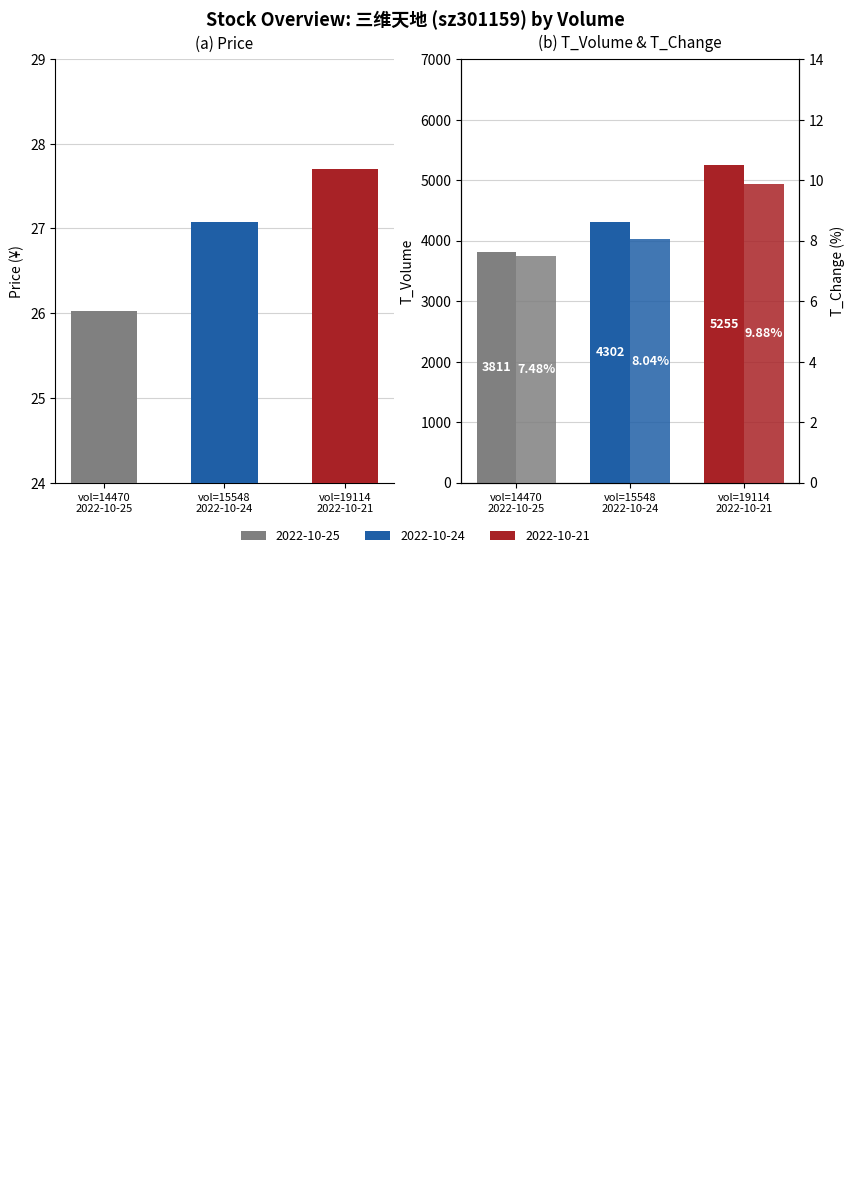

What is the smallest value displayed?

7.5